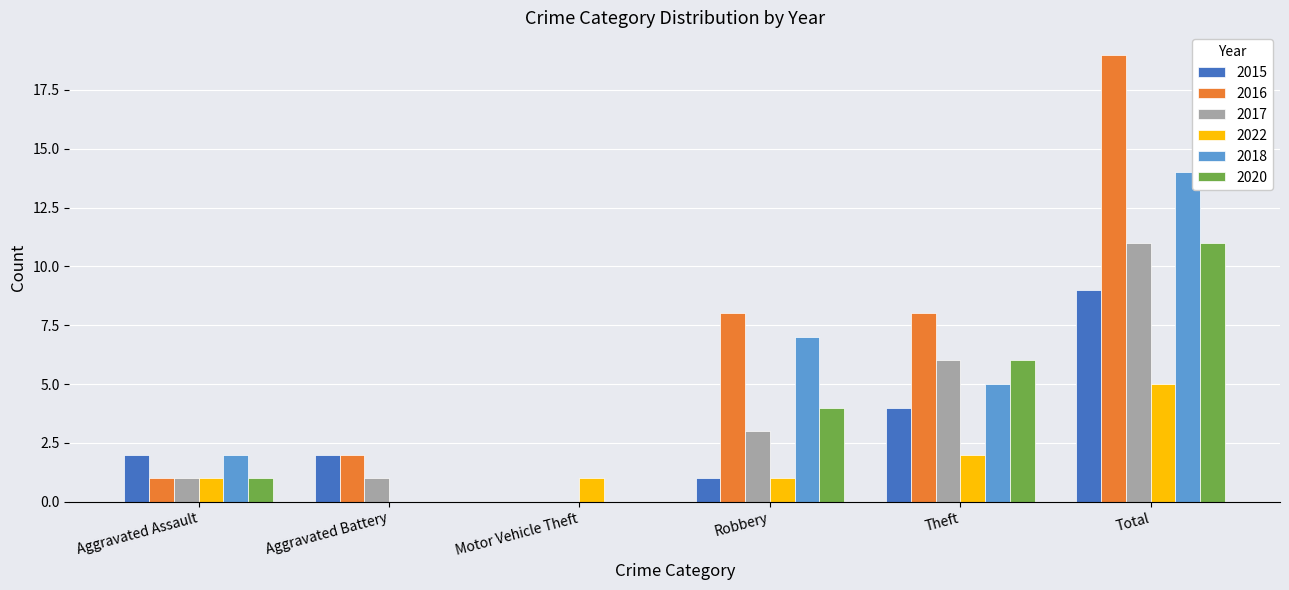

Is the value of 2020 at Robbery greater than the value of 2015 at Robbery?

Yes